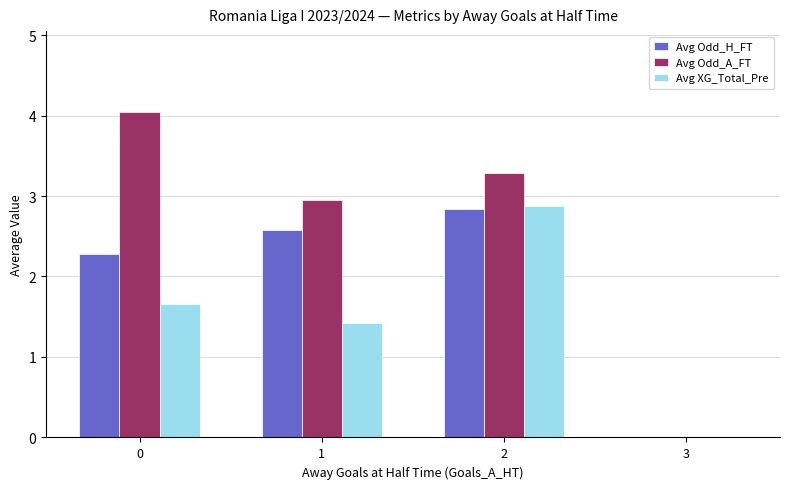

Reading left to right, list all the values displayed in this chart.

Avg Odd_H_FT: 0=2.3	1=2.6	2=2.8	3=0.0
Avg Odd_A_FT: 0=4.0	1=3.0	2=3.3	3=0.0
Avg XG_Total_Pre: 0=1.7	1=1.4	2=2.9	3=0.0